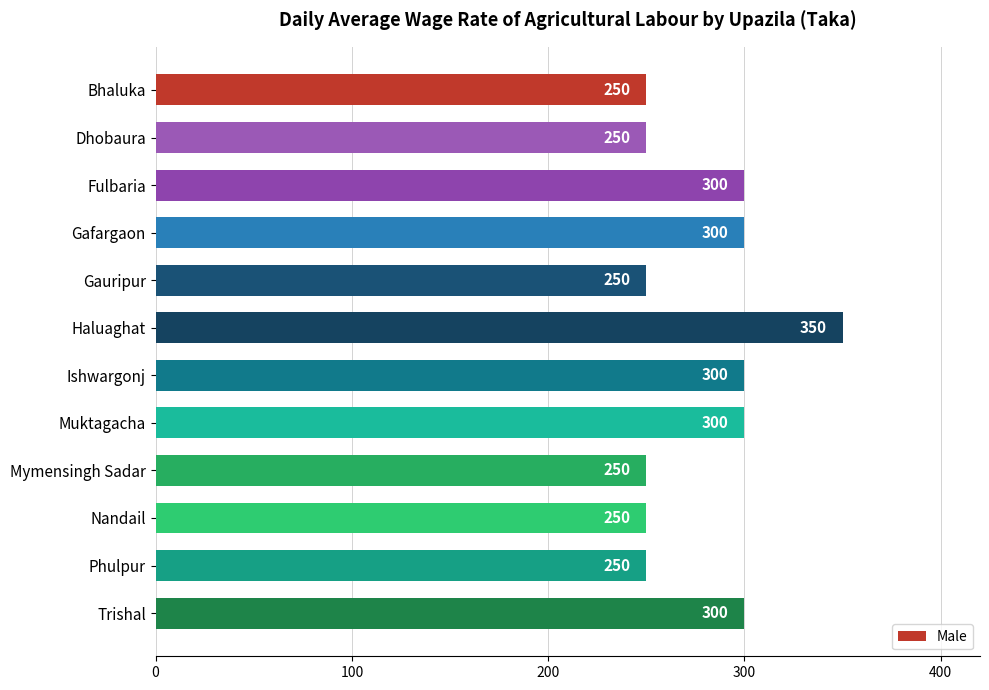

How many values are between 250 and 300?

11